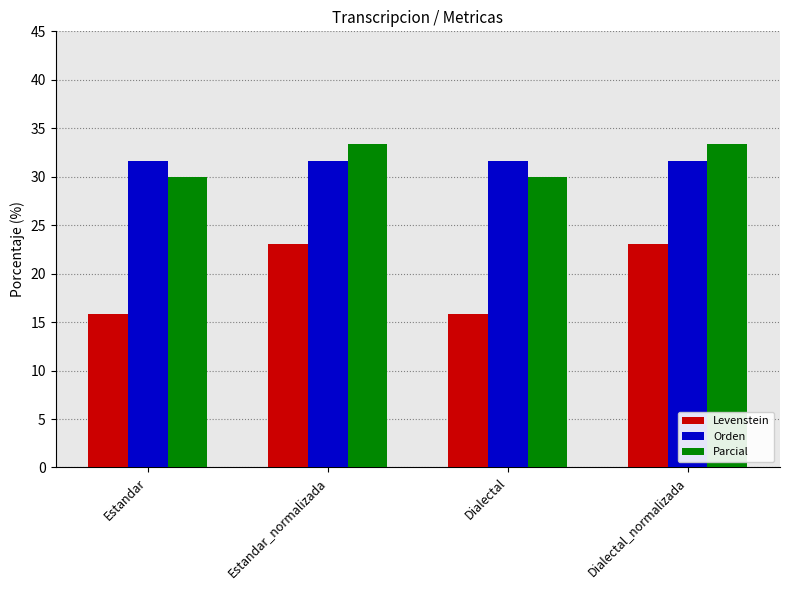

Reading left to right, list all the values displayed in this chart.

Levenstein: 15.8	23.1	15.8	23.1
Orden: 31.6	31.6	31.6	31.6
Parcial: 30.0	33.3	30.0	33.3